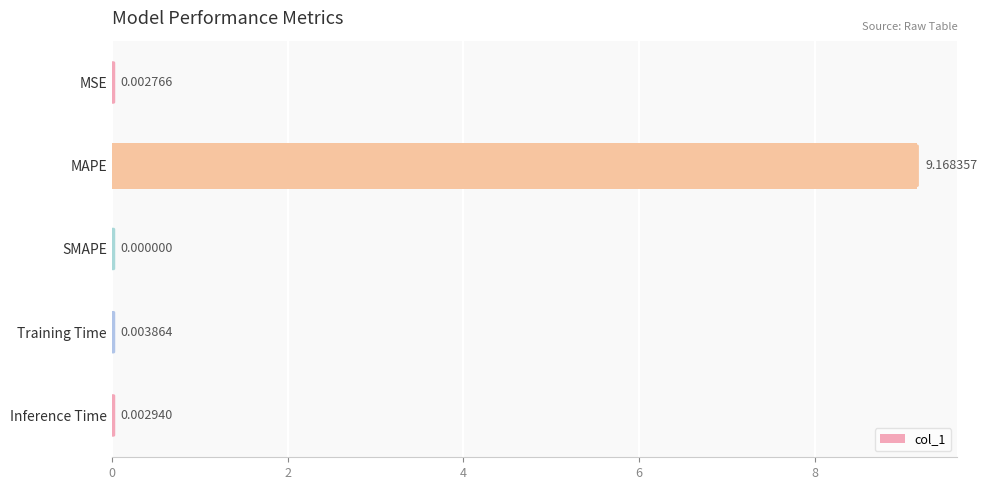

What is the sum of all values?

9.2